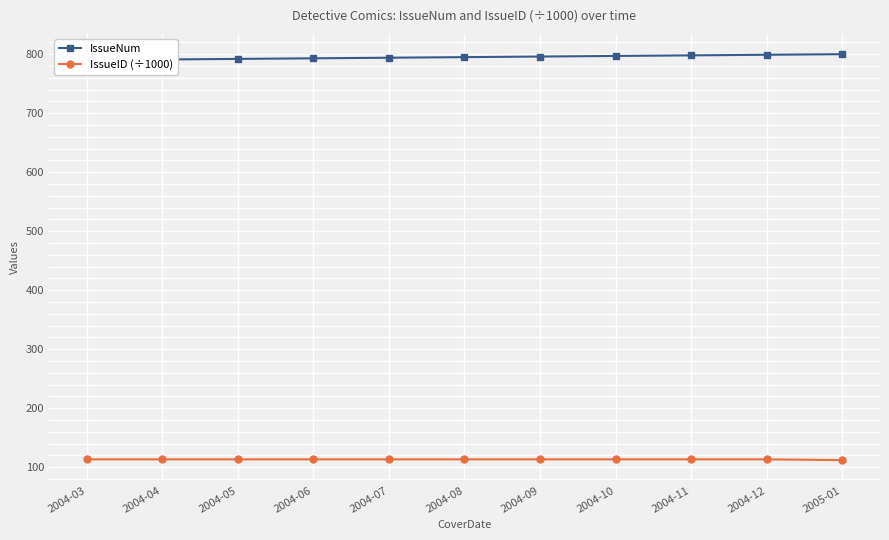

At which category is the sum across all series the highest?

2004-12